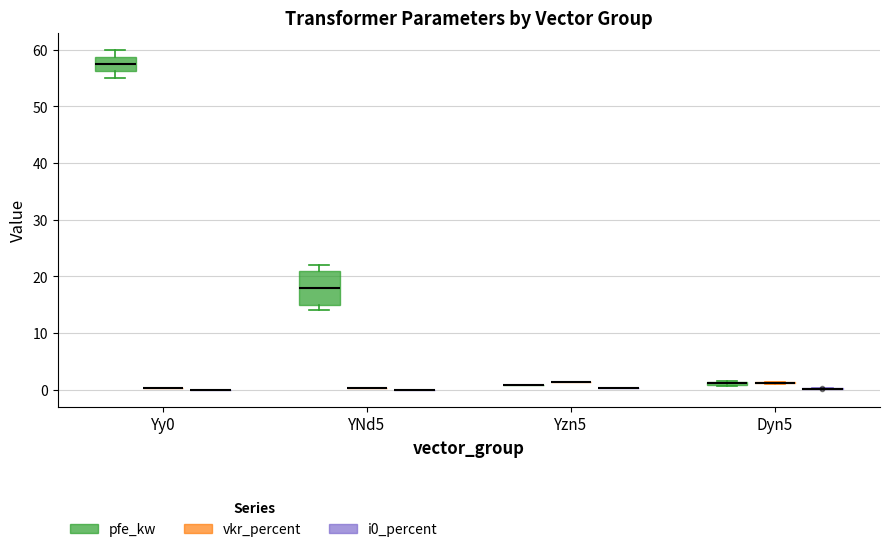

Which label corresponds to the smallest value in the chart?

YNd5